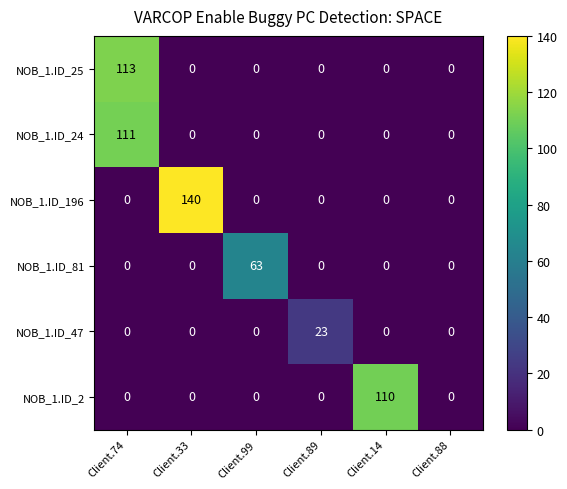

What is the average value of the NOB_1.ID_25 series?

19